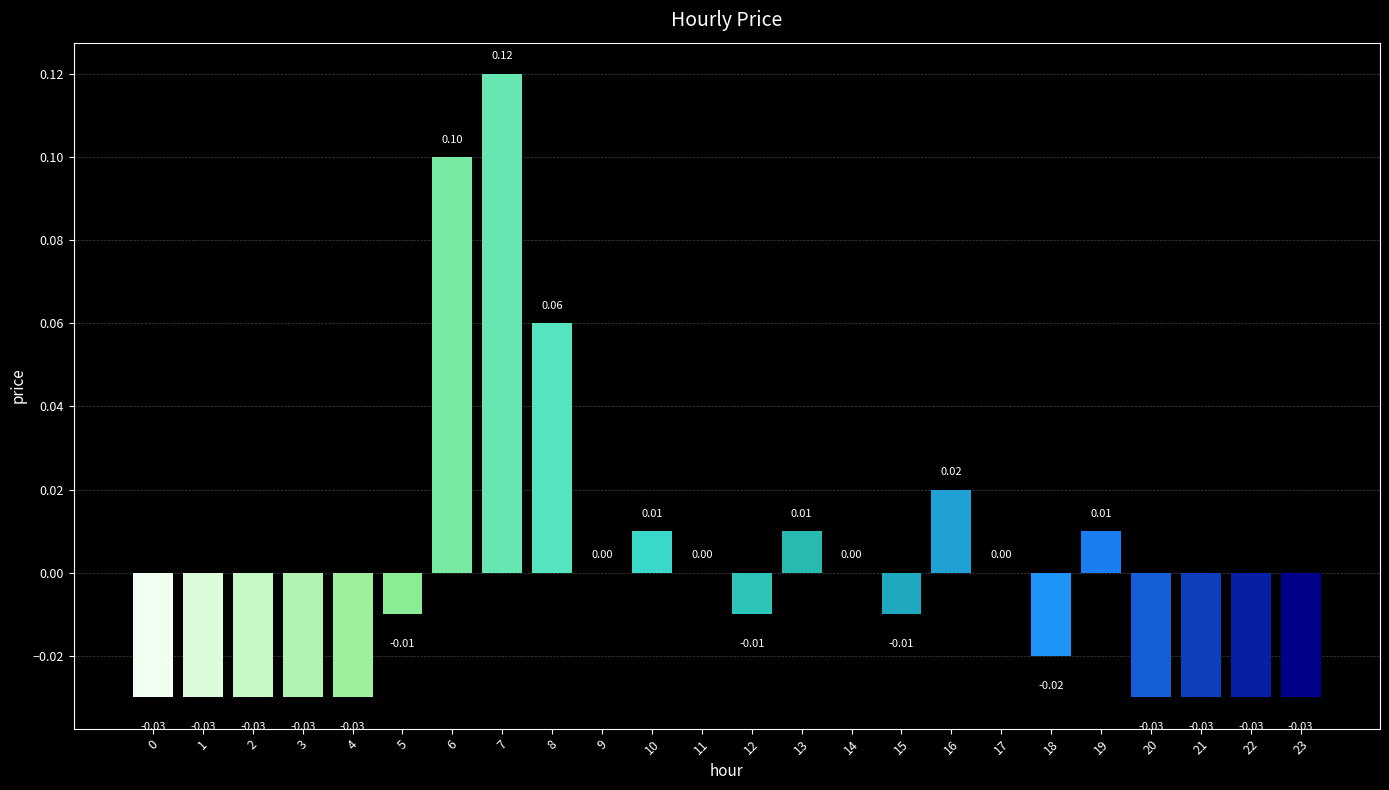

How many categories are shown in the chart?

24